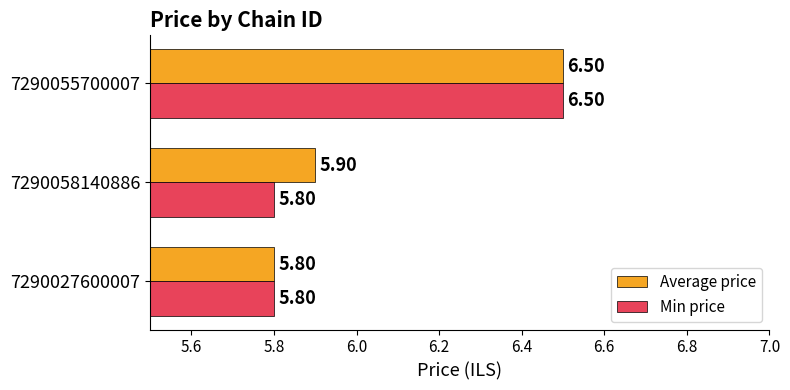

How many categories are shown in the chart?

3